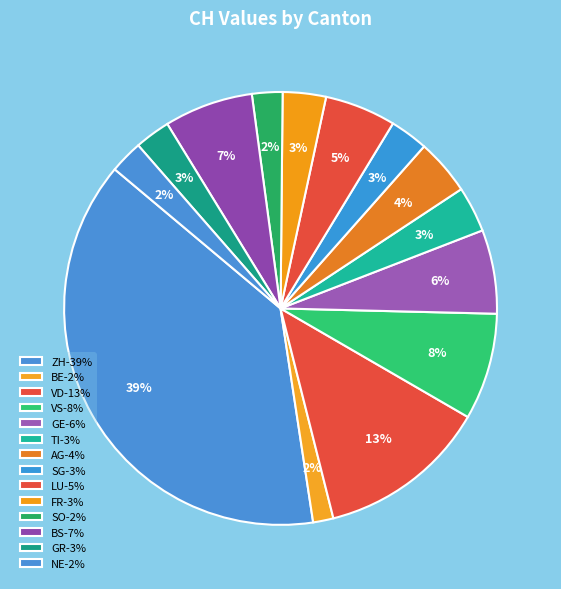

How many segments does this pie chart have?

14